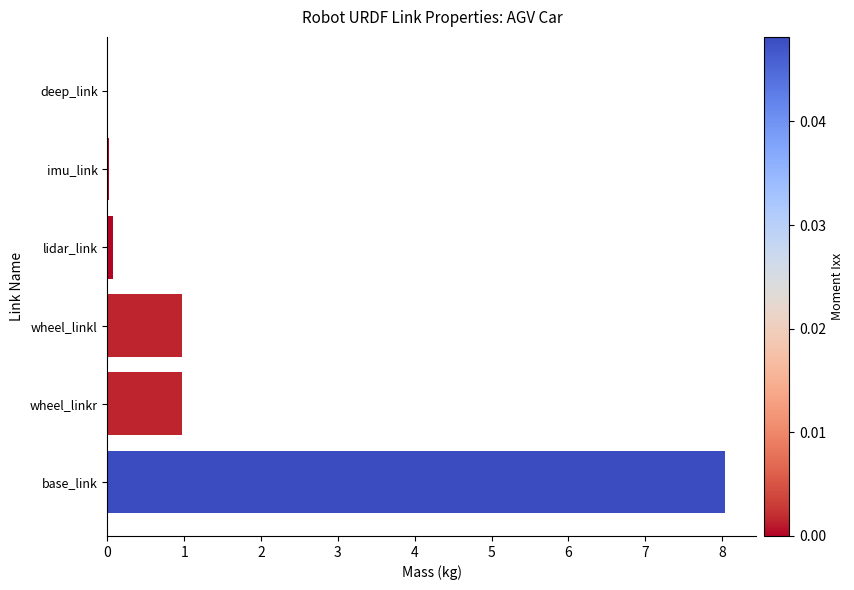

Which has a higher value, base_link or wheel_linkr?

base_link